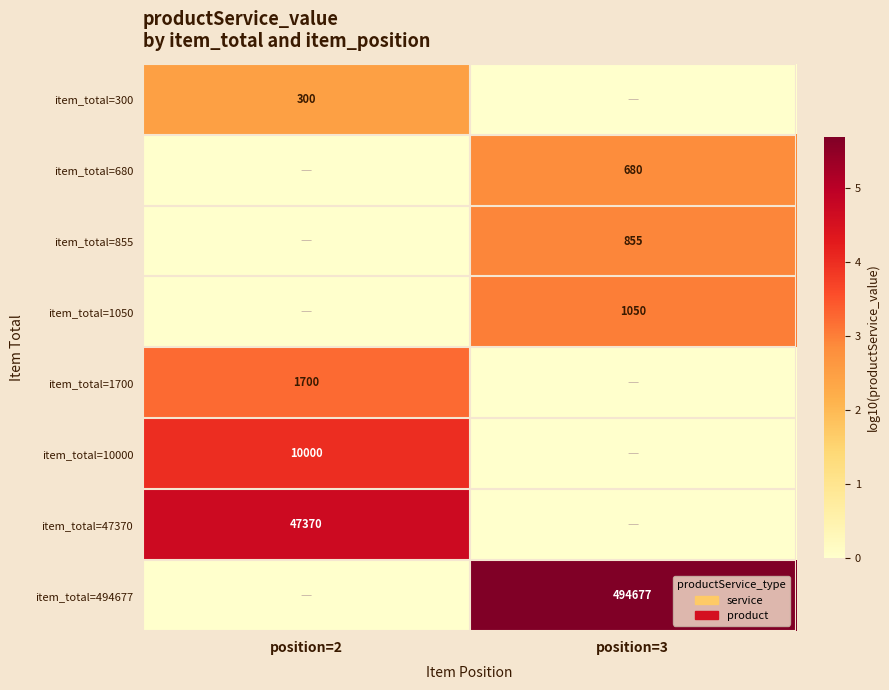

The item_total=680 series shows 680 at position=3. True or false?

True